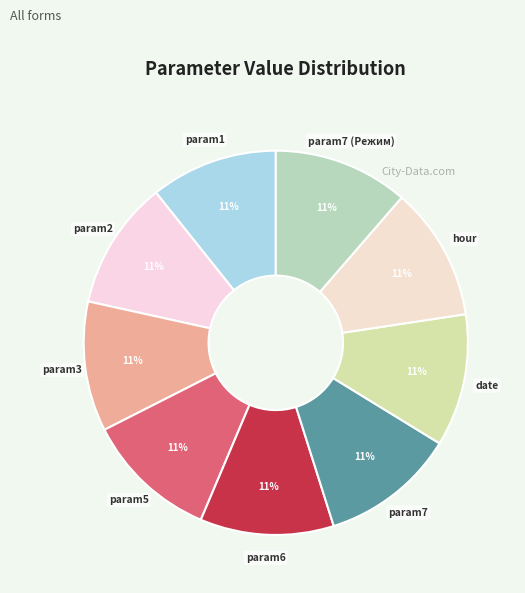

What is the ratio of the value at param6 to the value at hour?

1.0